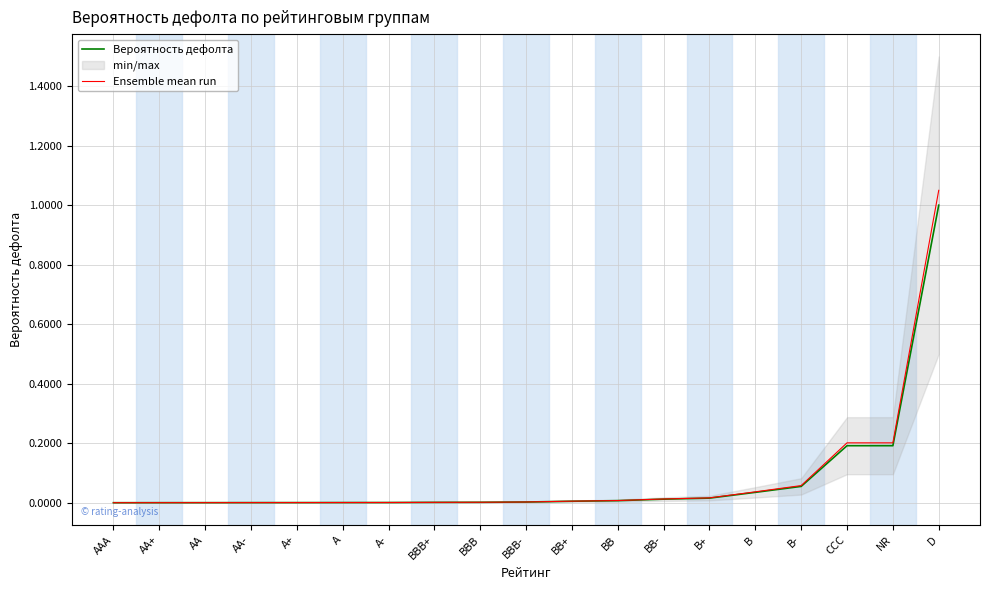

The Вероятность дефолта series shows 0.0 at BB+. True or false?

True